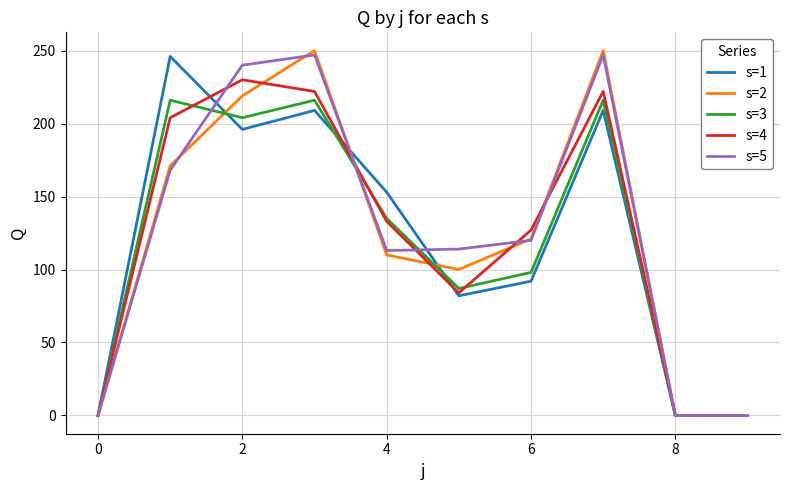

The s=4 series shows 0 at 8. True or false?

True